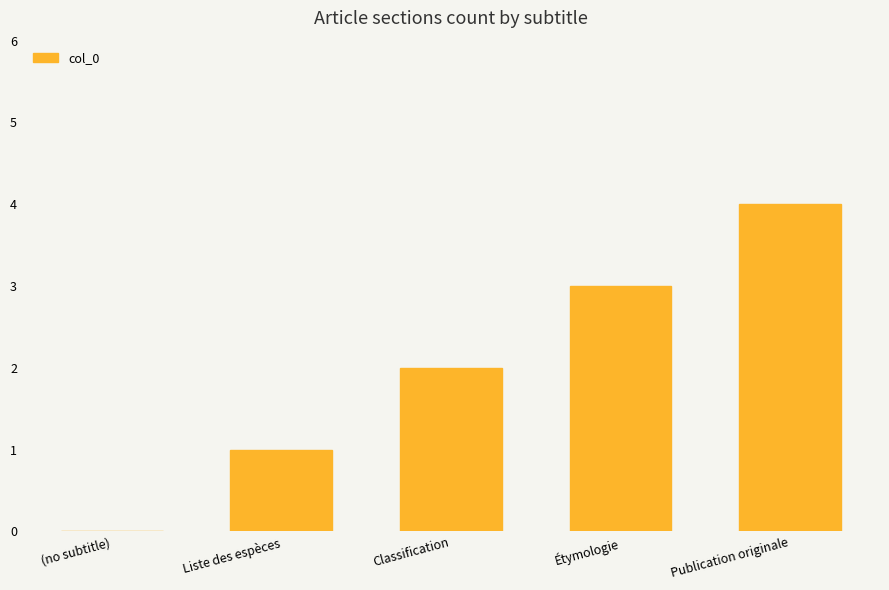

Between Classification and Publication originale, which is larger?

Publication originale